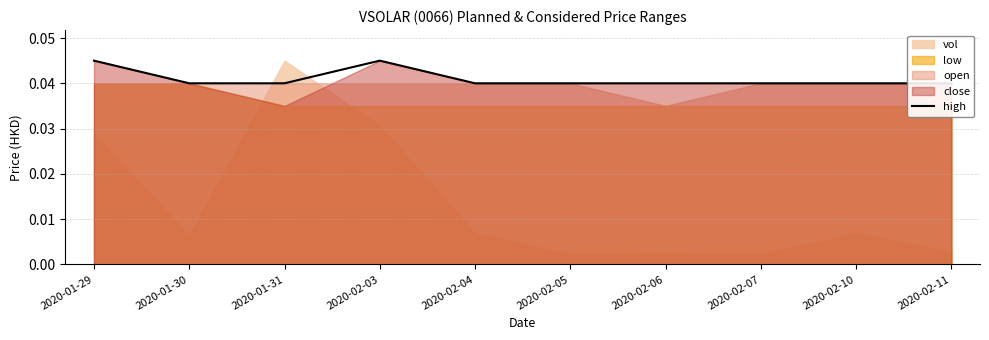

How many points are higher than both their immediate neighbors (excluding endpoints)?

1